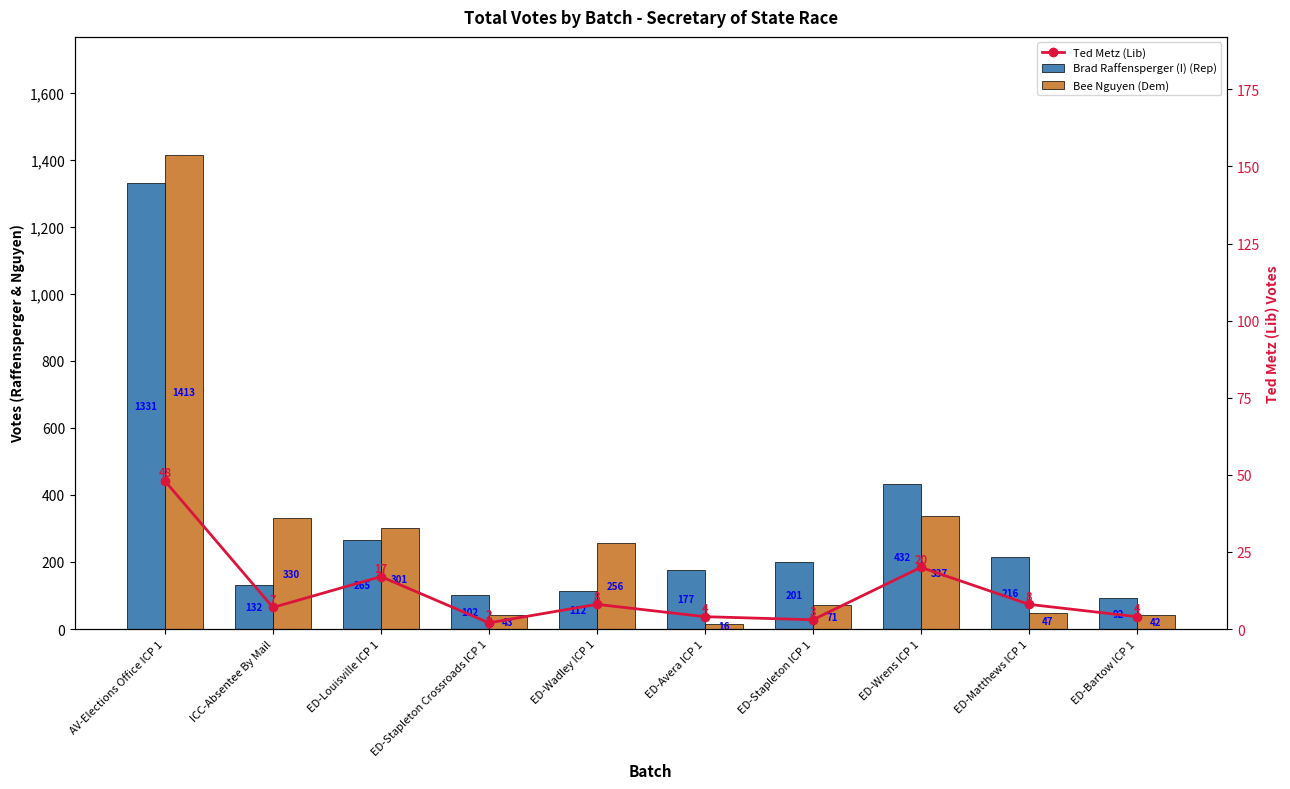

Which label corresponds to the smallest value in the chart?

ED-Stapleton Crossroads ICP 1